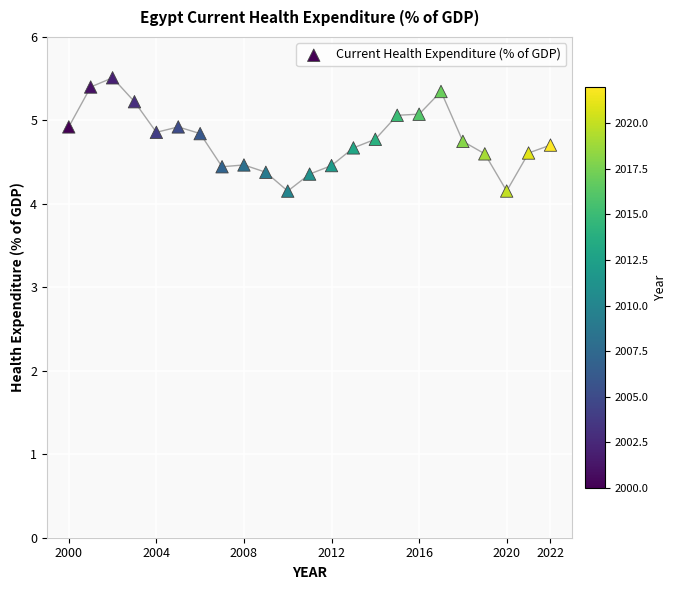

What is the range of X values (max minus min)?

22.0